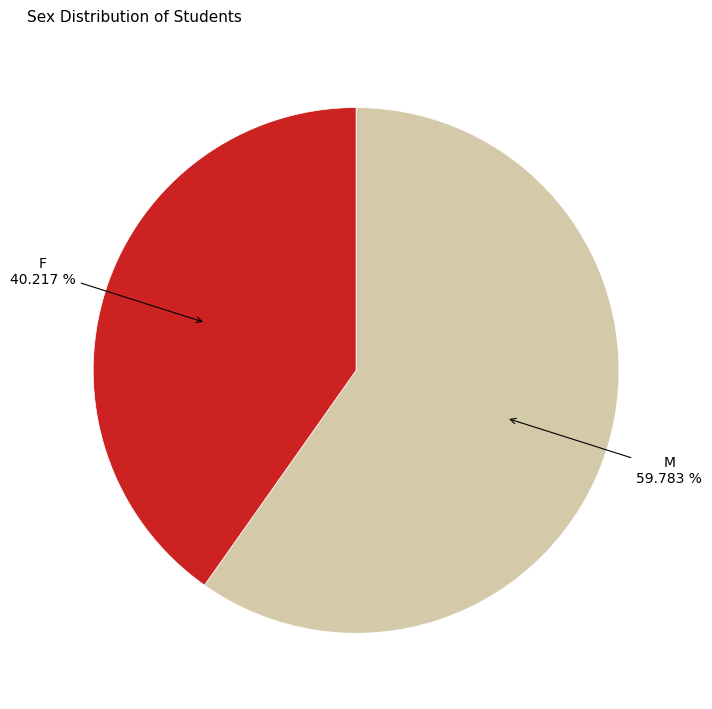

Is there any slice that represents more than half of the pie?

Yes